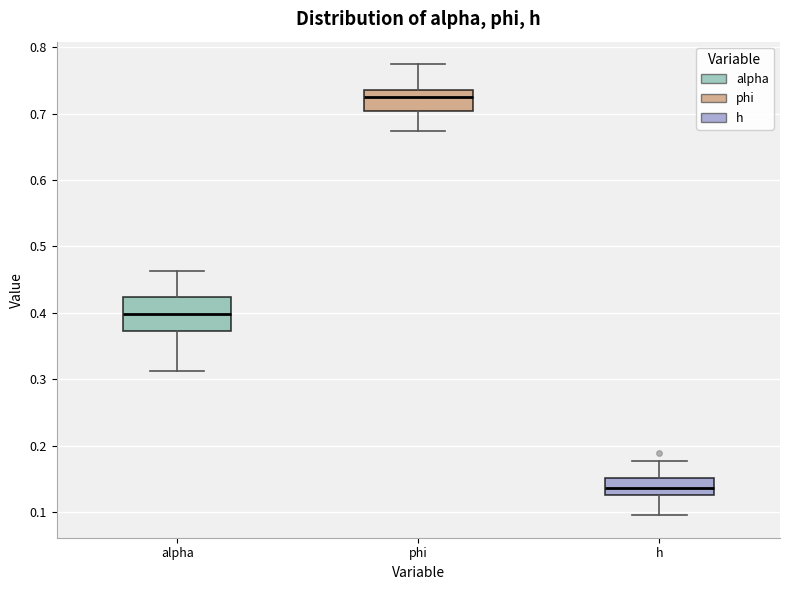

Reading left to right, transcribe this box plot: for each box, give where its median line is, the range the box spans, and where its two whiskers end, as read against the y-axis. The values are not printed on the chart, so give them approximately, as read against the axis.

alpha: median 0.40, box 0.37 to 0.42, whiskers 0.31 to 0.46
phi: median 0.73, box 0.70 to 0.74, whiskers 0.67 to 0.77
h: median 0.14, box 0.13 to 0.15, whiskers 0.10 to 0.18